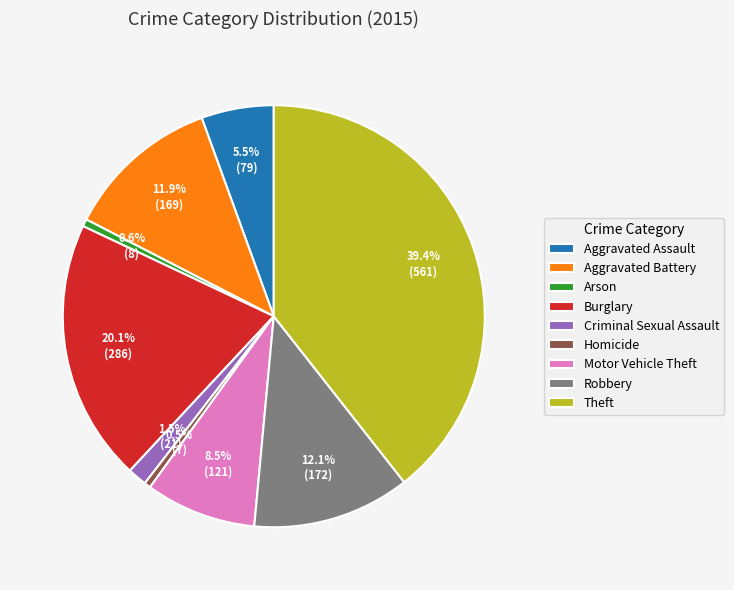

The Arson slice represents 15% of the pie. True or false?

False